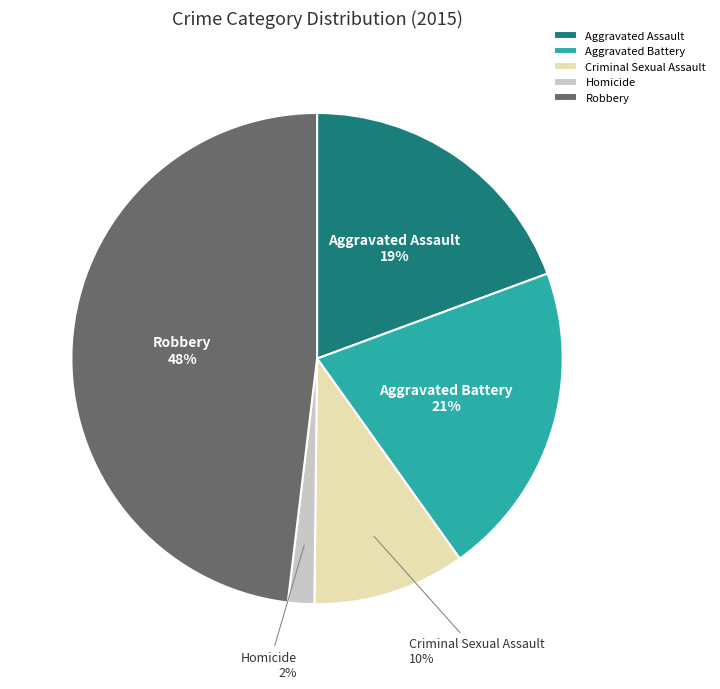

To the nearest percent, what percentage of the pie is Robbery?

48%